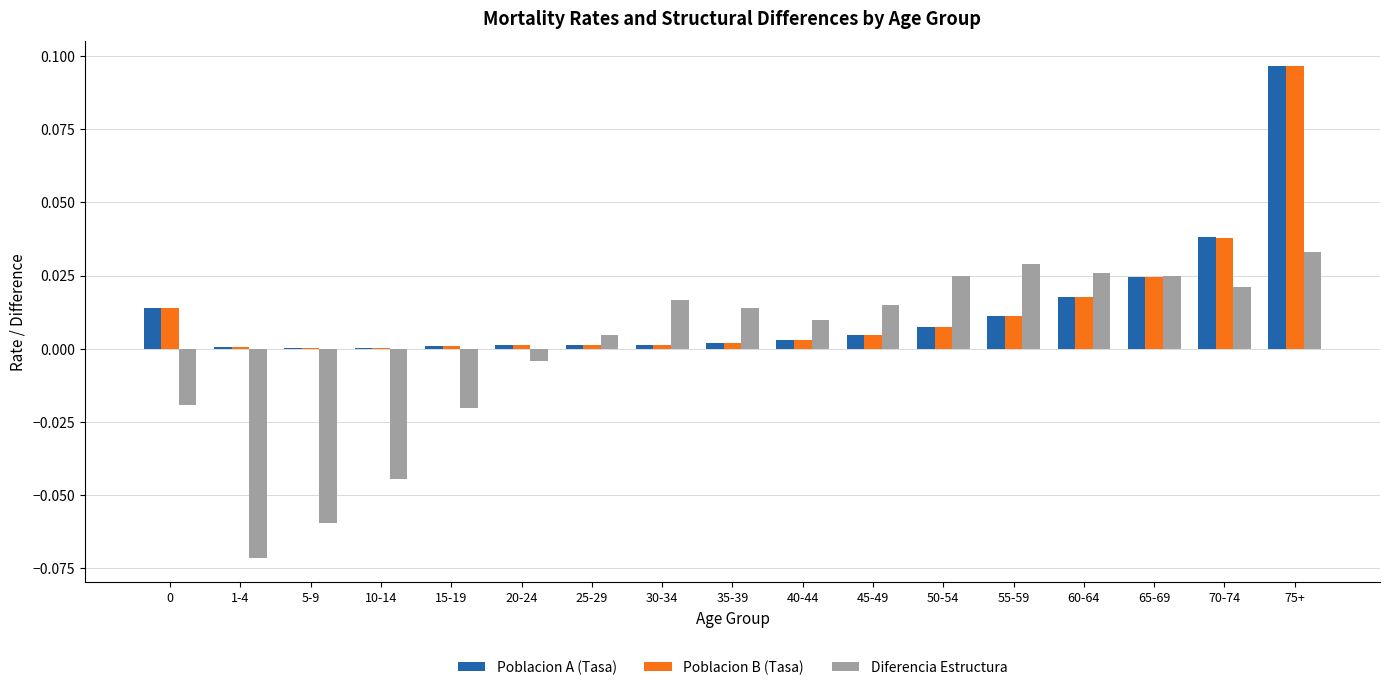

At which label does Poblacion B (Tasa) reach its peak?

75+